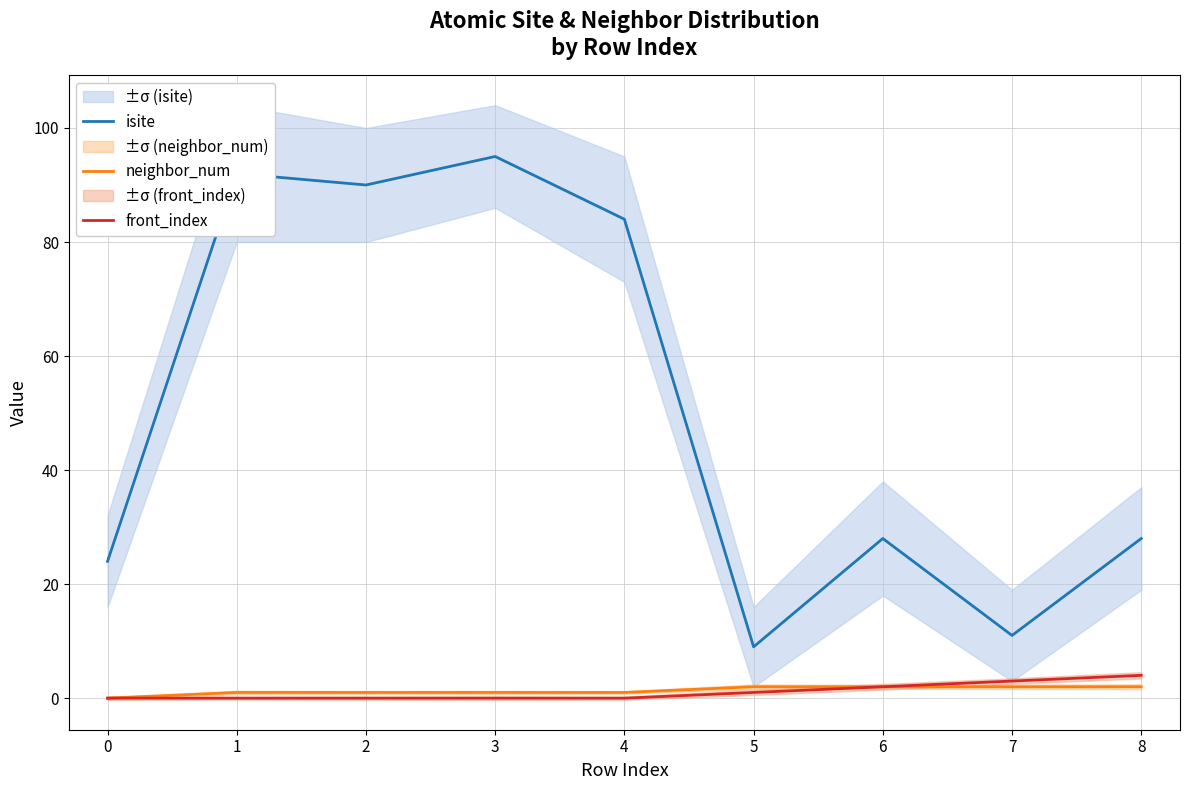

What is the total value across all series at 7?

16